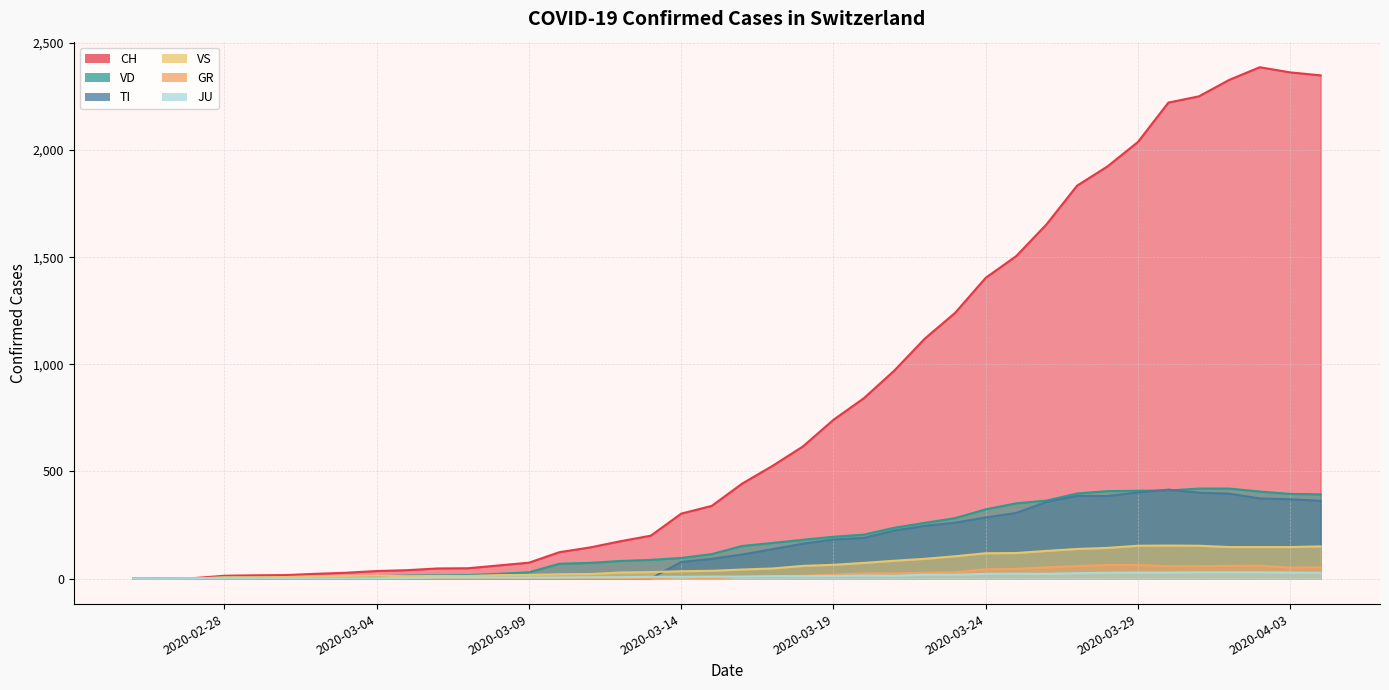

What value does the JU series have at 2020-03-09?

5